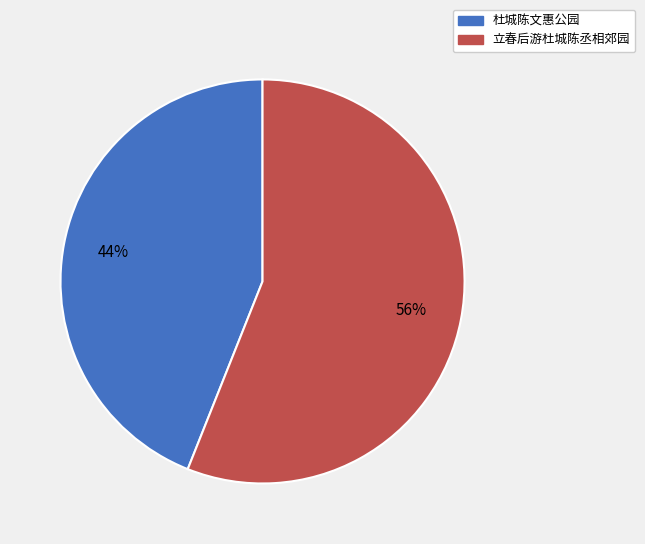

Combined, do 立春后游杜城陈丞相郊园 and 杜城陈文惠公园 account for over 50%?

Yes